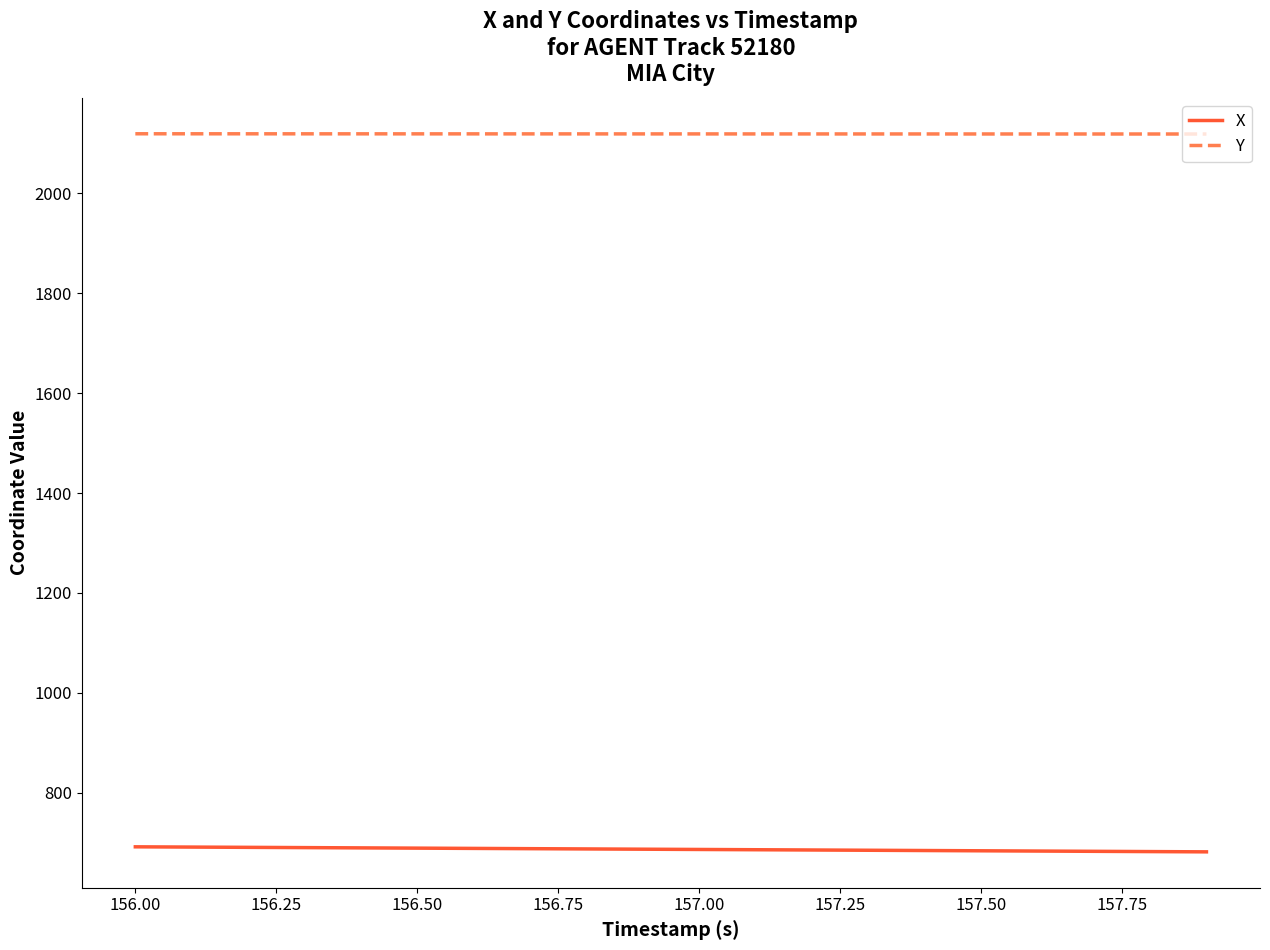

True or false: Y and X intersect in this chart.

False